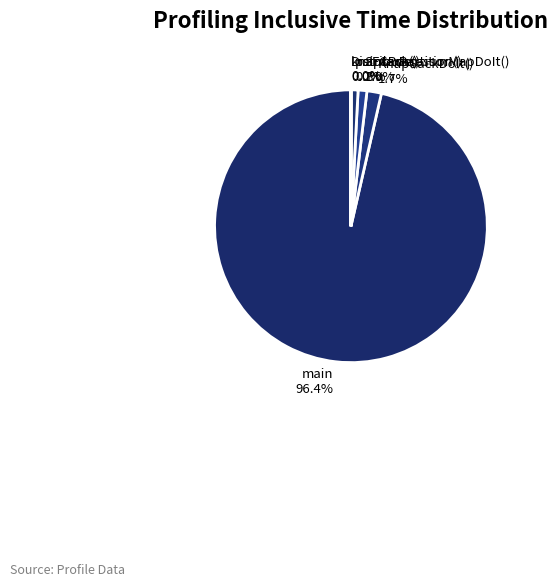

To the nearest percent, what is the combined percentage of painterPartition() and KnapSackDoIt()?

3%